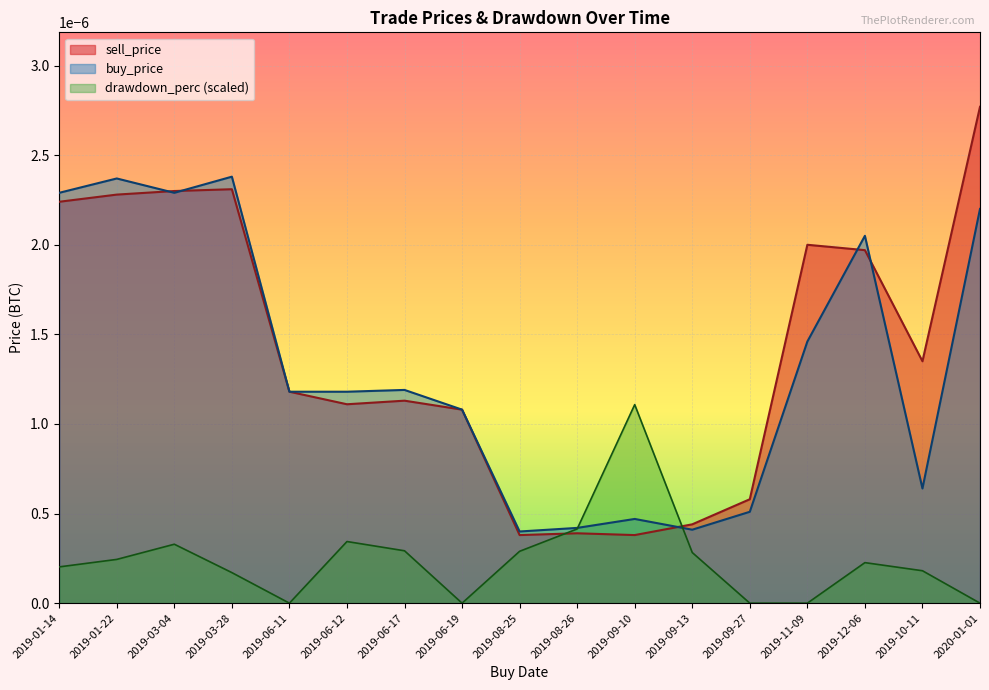

List the series in order of their peak value, lowest first.

drawdown_perc (scaled), buy_price, sell_price